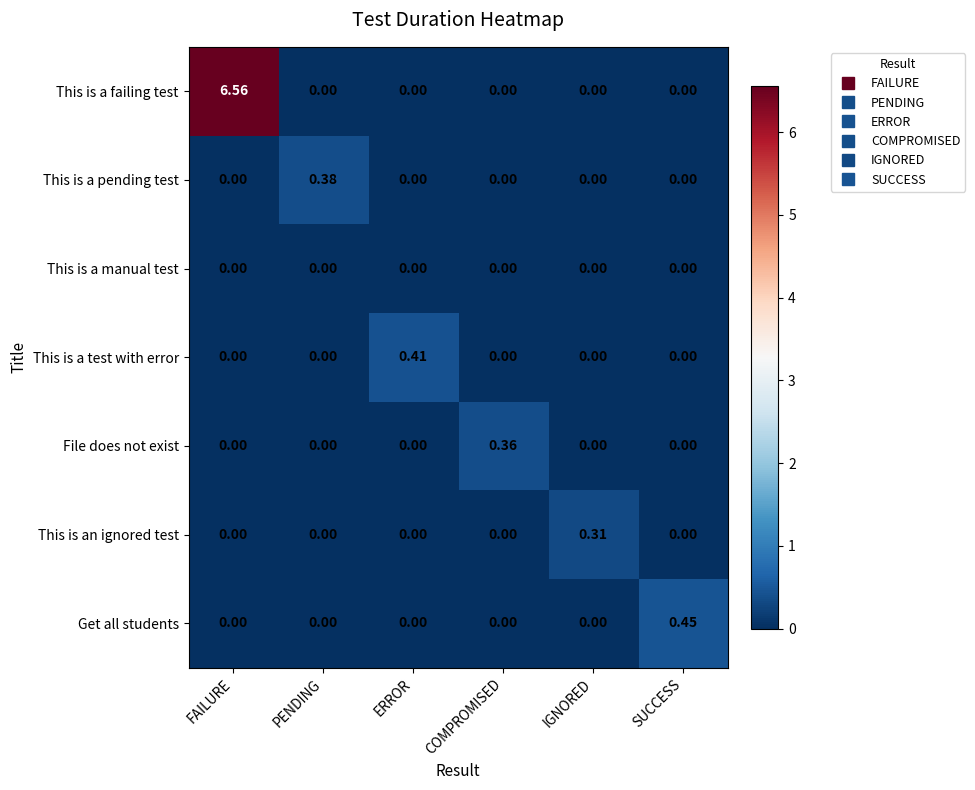

Which category has the highest value in the This is a pending test series?

PENDING